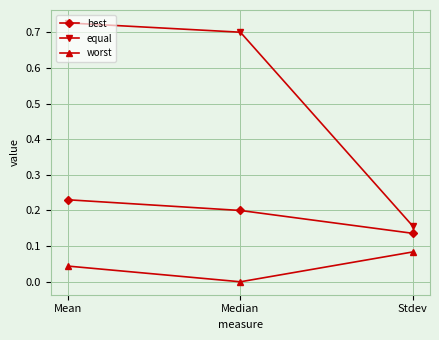

What is the difference between the equal values at Stdev and Mean?

0.6